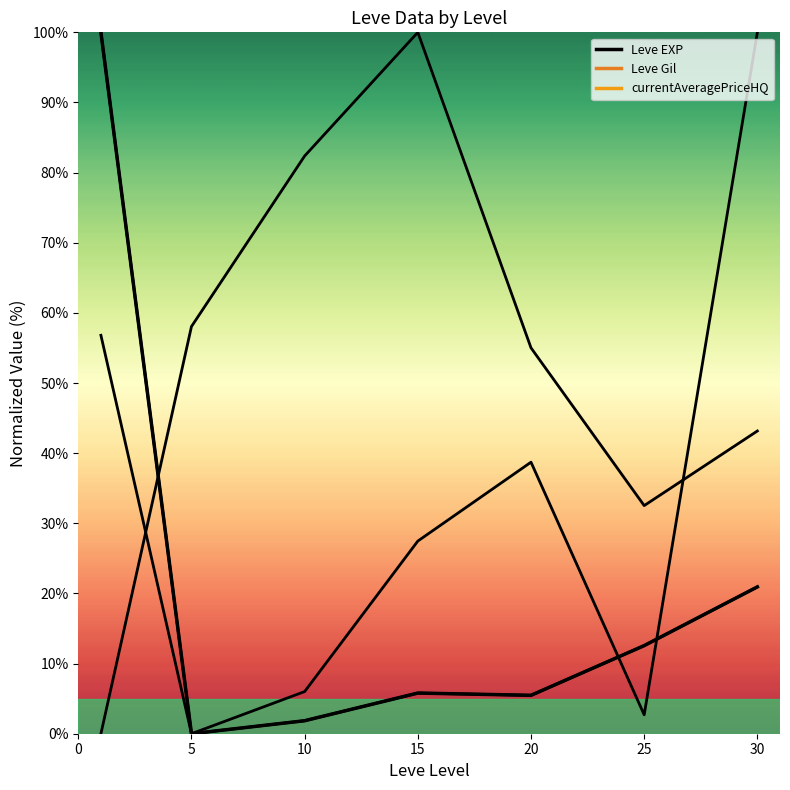

What is the value of the 1st point from the left?

100.0